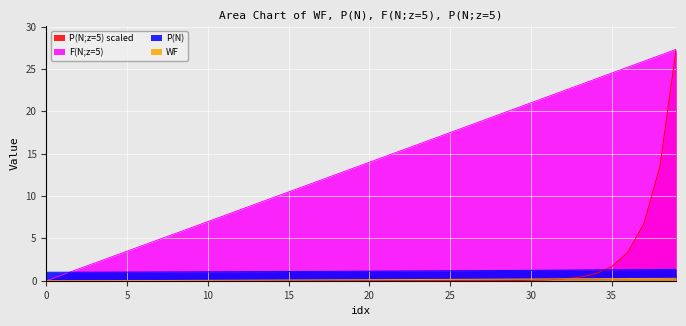

Count the number of categories in the chart.

40